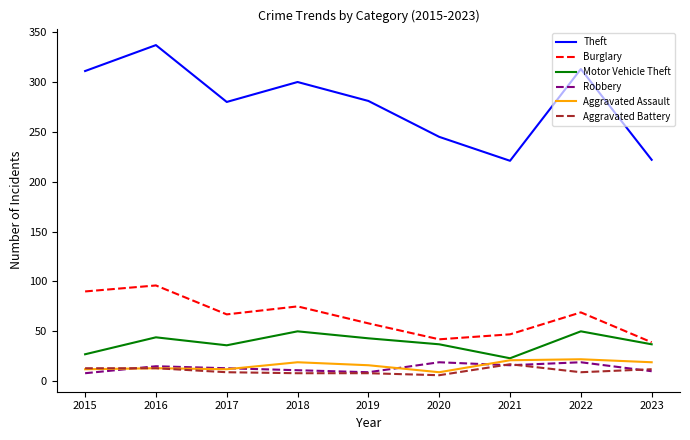

What is the sum of the Robbery values at 2016 and 2018?

26